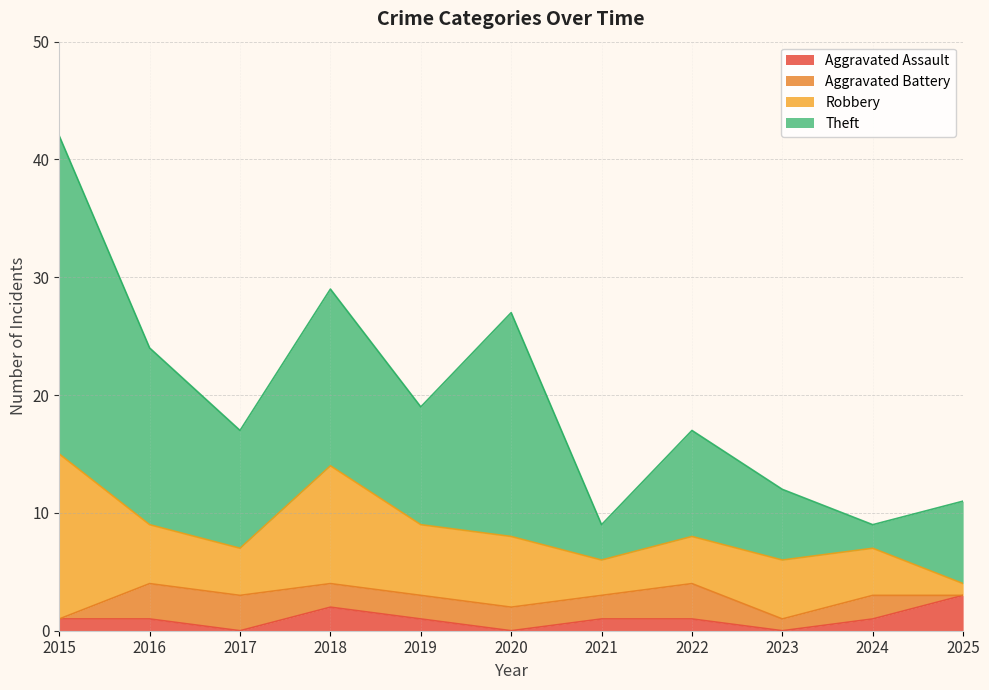

What is the sum of all Aggravated Assault values?

11